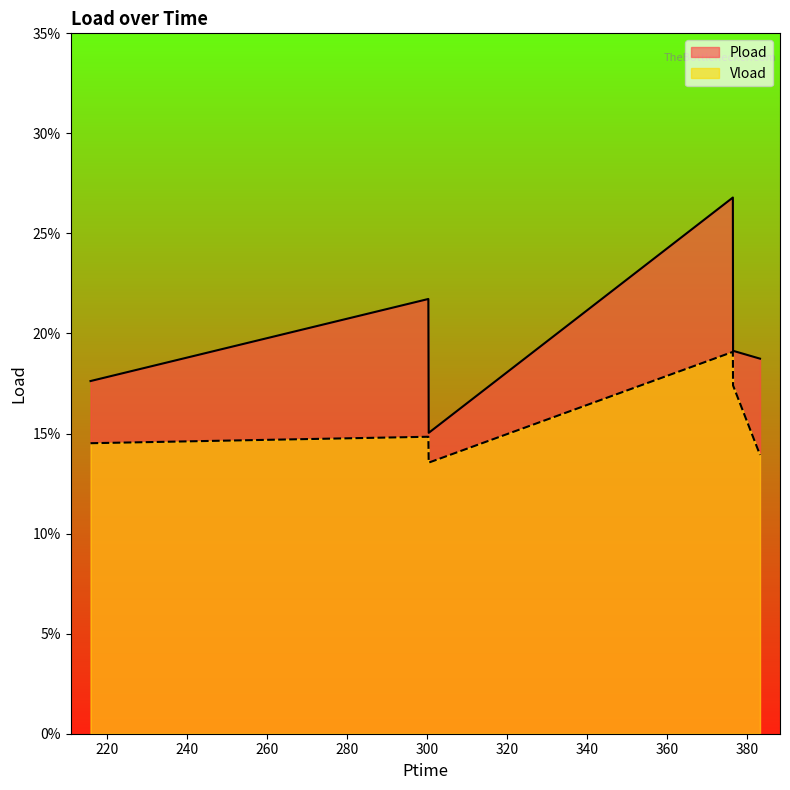

Reading left to right, transcribe all the data shown in this chart.

Pload: 215.826=0.2	300.348=0.2	300.438=0.2	376.53=0.3	376.578=0.2	383.322=0.2
Vload: 215.826=0.1	300.348=0.1	300.438=0.1	376.53=0.2	376.578=0.2	383.322=0.1